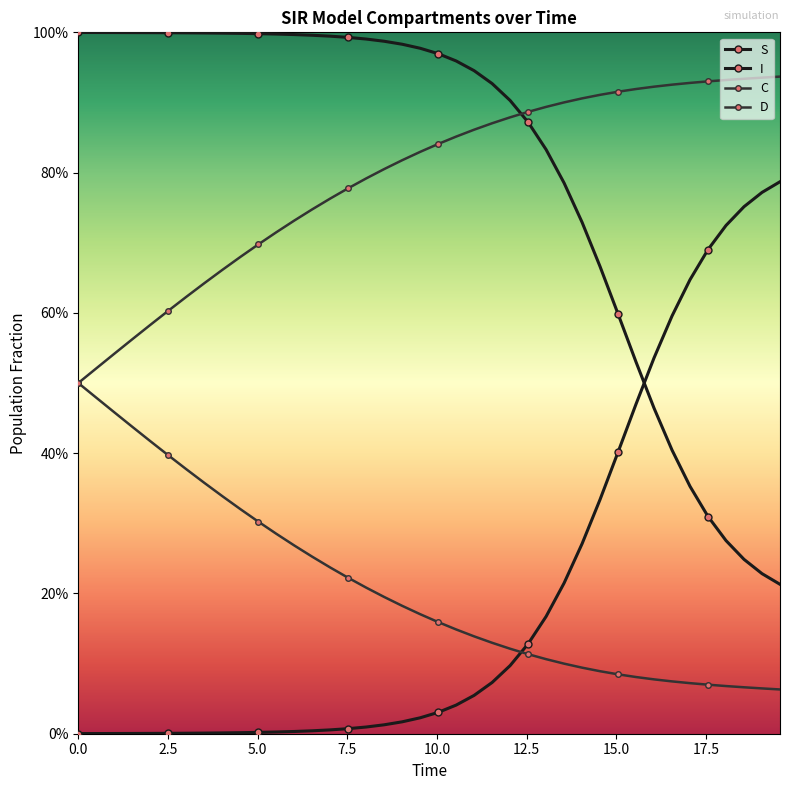

Is this an area chart (filled region under the line)?

No